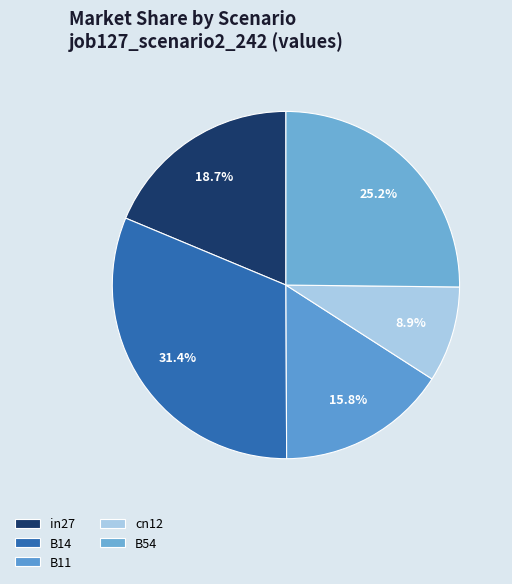

To the nearest percent, what is the difference between the B14 and cn12 slice percentages?

22%